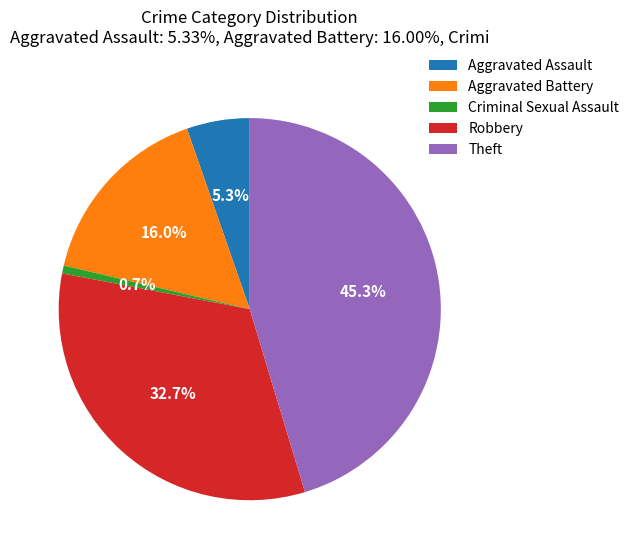

Do Robbery and Aggravated Assault together represent more than half of the pie?

No